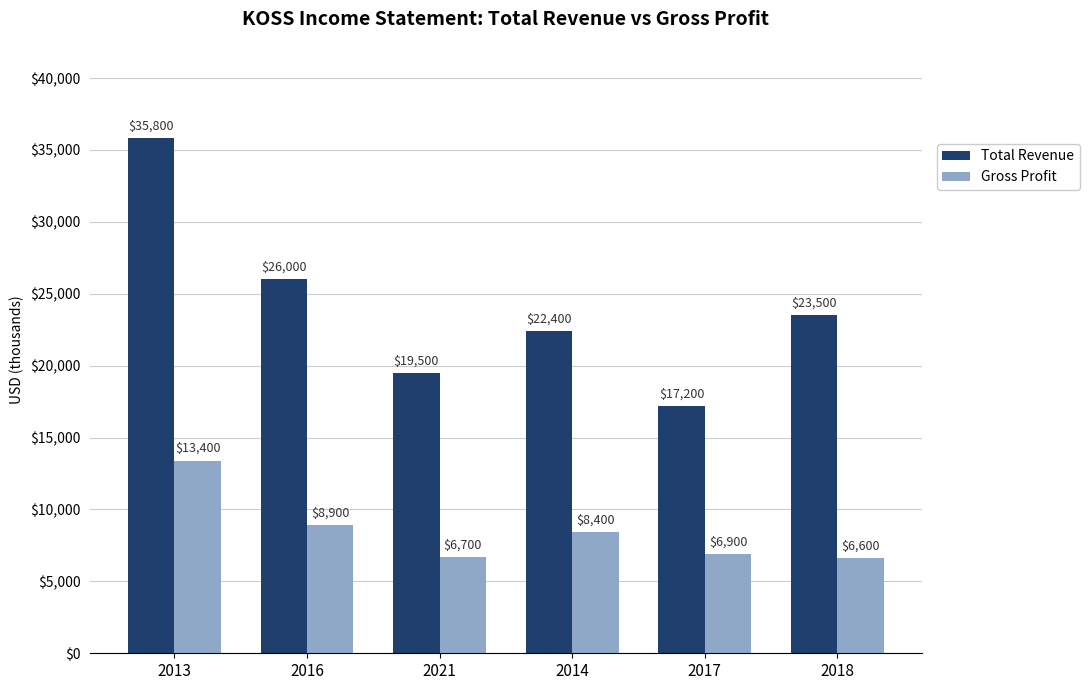

Which series has the largest total across all categories?

Total Revenue